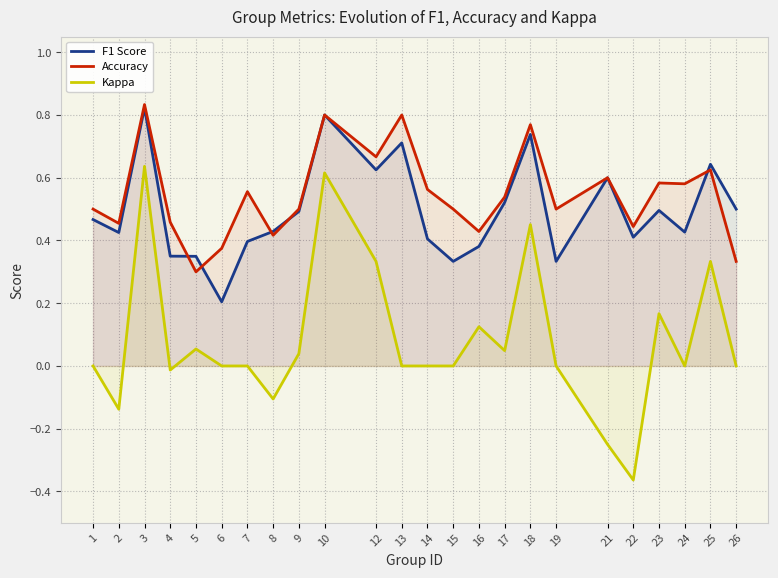

Between 8 and 10, which series saw the biggest shift?

Kappa